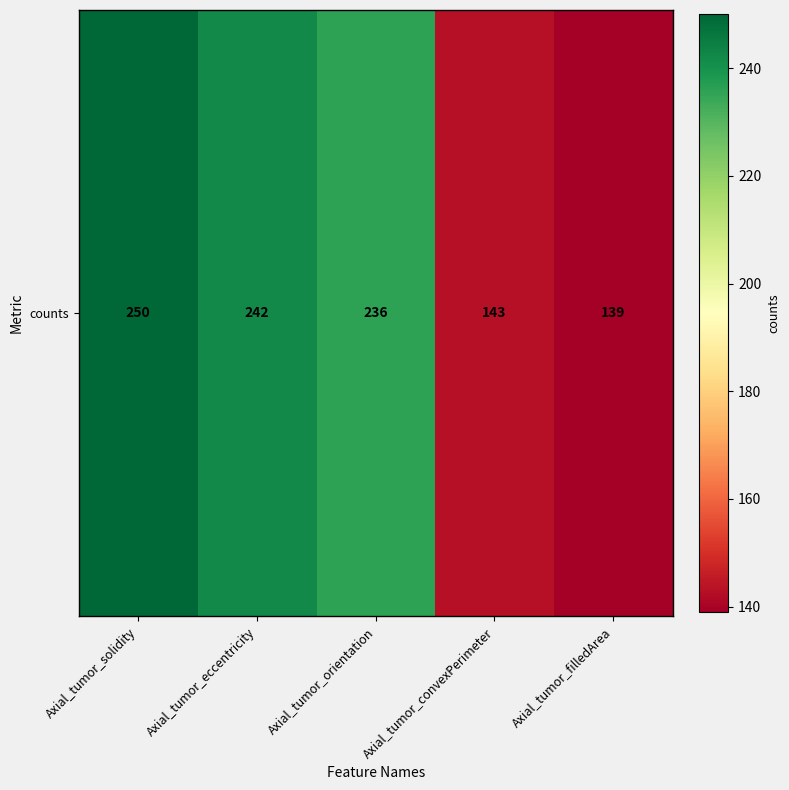

Is it true that the value at Axial_tumor_solidity is 250?

True